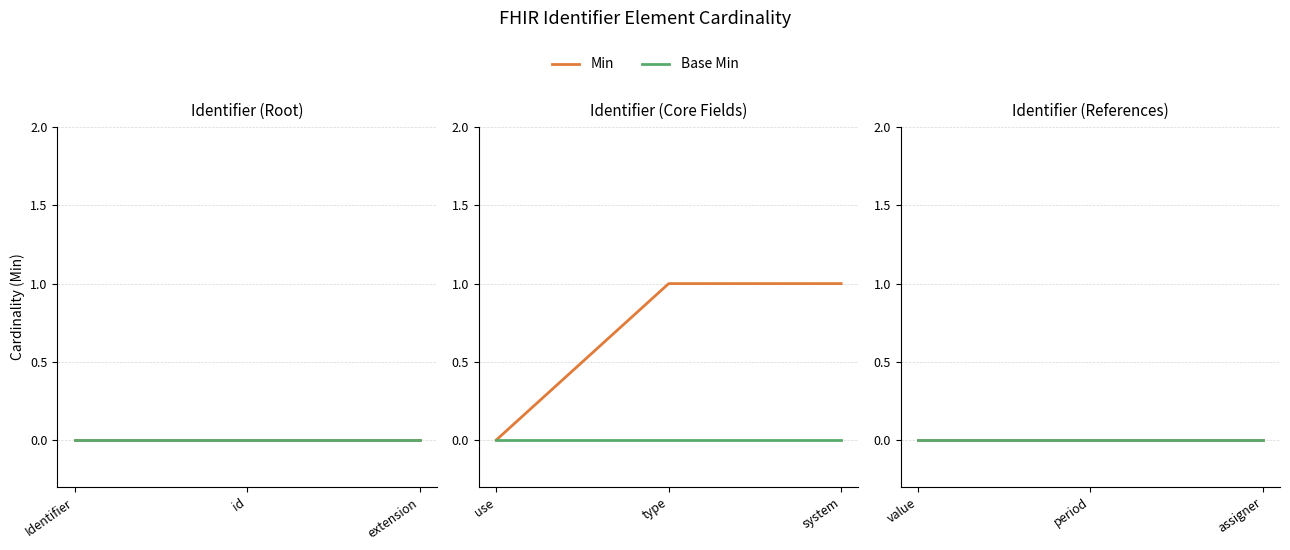

What is the sum of all Min values?

2